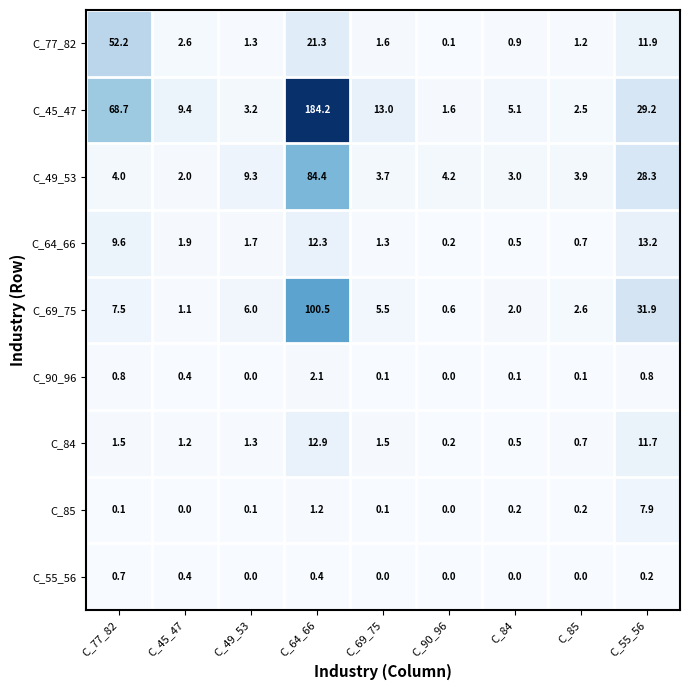

What is the greatest value displayed?

184.2